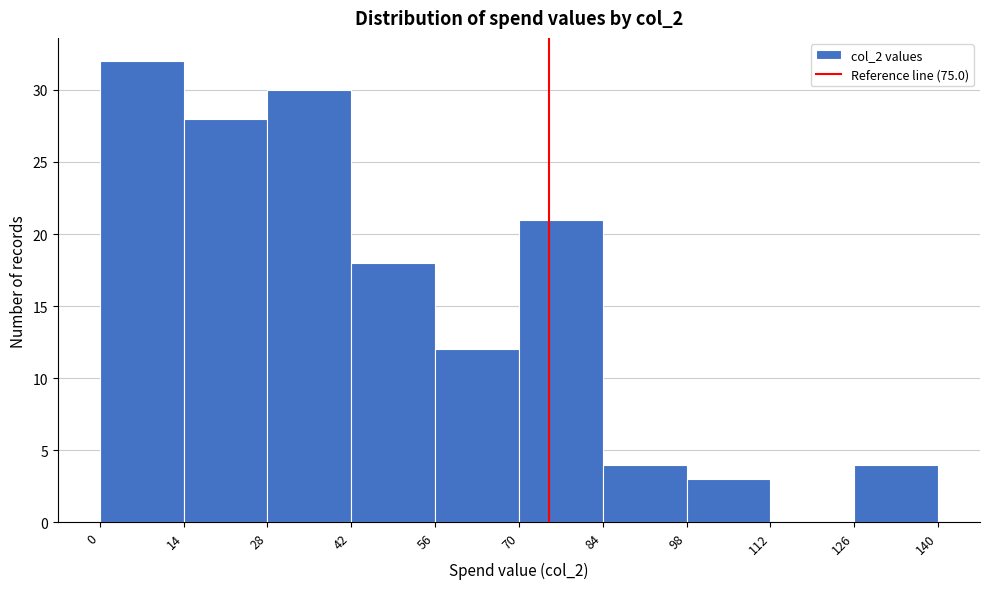

What is the height of the bar covering 42 to 56 on the x-axis? The values are not printed on the chart, so give them approximately, as read against the axis.

18